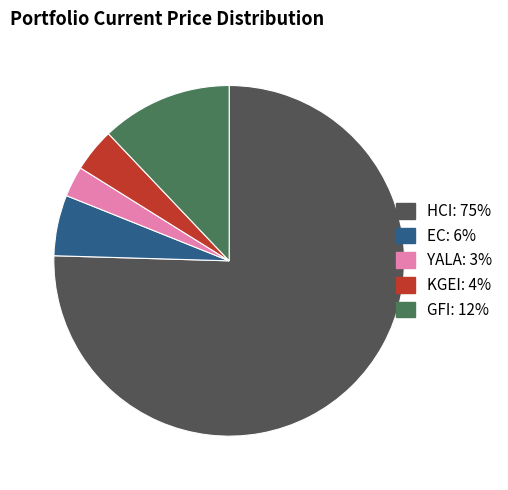

Is the sum of GFI: 12% and HCI: 75% greater than half?

Yes